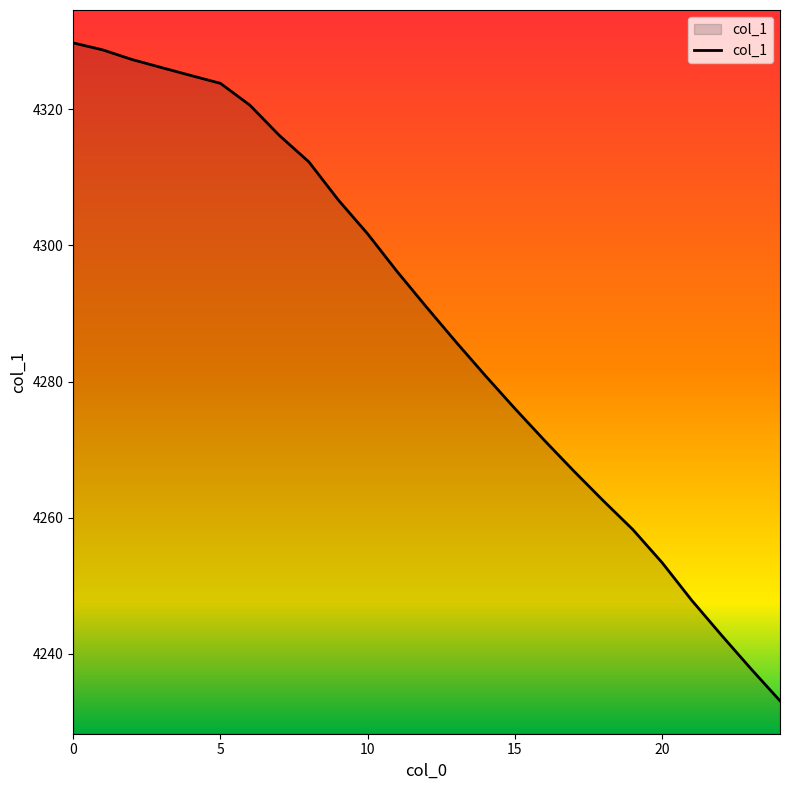

What is the maximum value shown in the chart?

4329.8